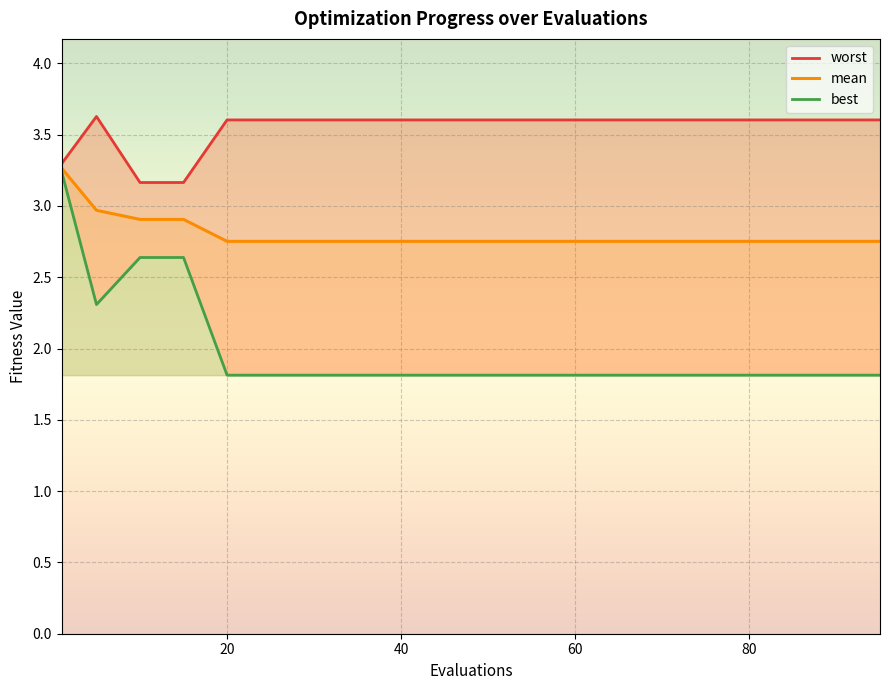

What value does the worst series have at 70?

3.6